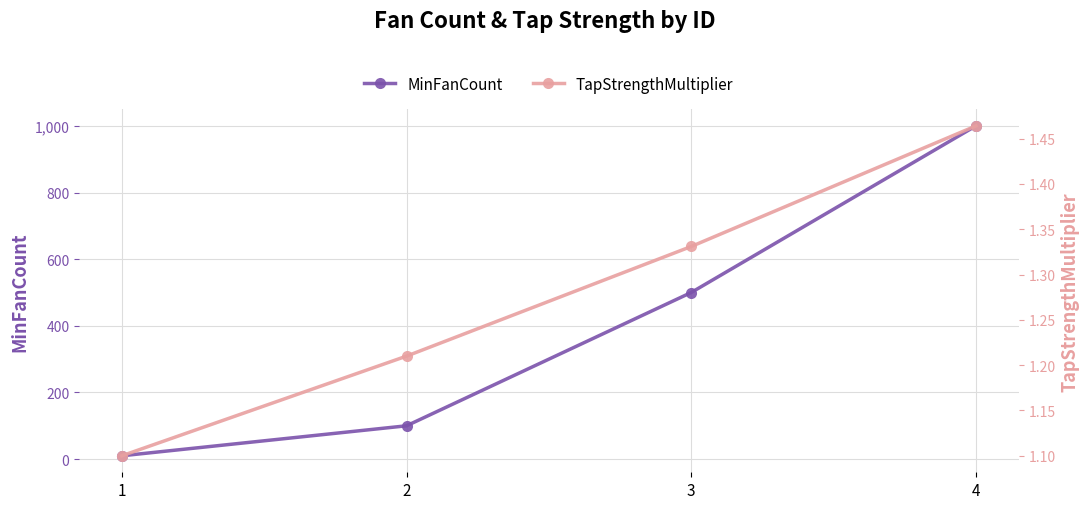

Which series has the largest range (max minus min)?

MinFanCount